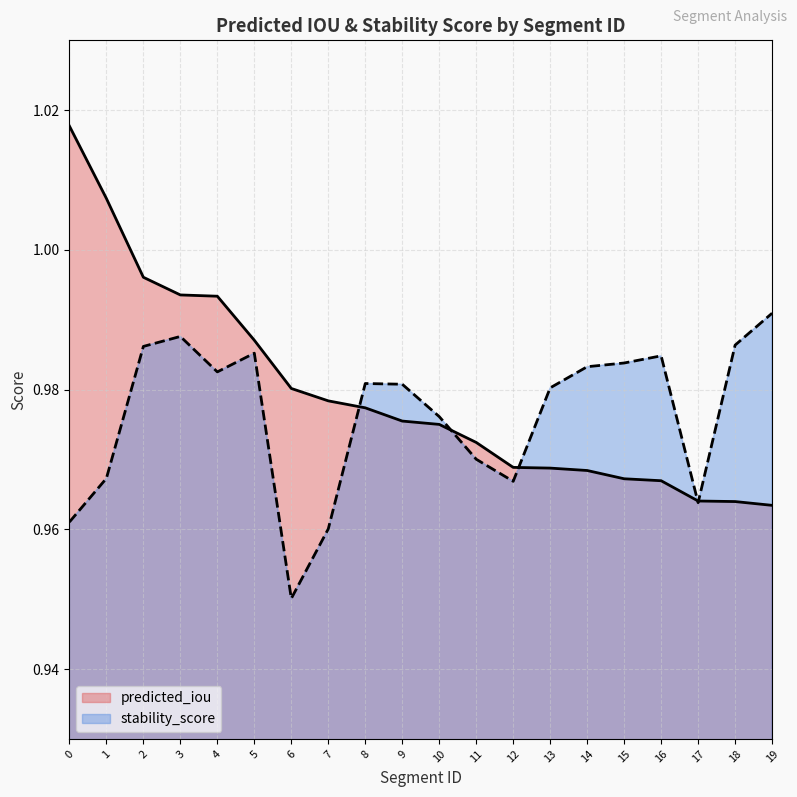

What is the sum of the stability_score values at 18 and 0?

1.9